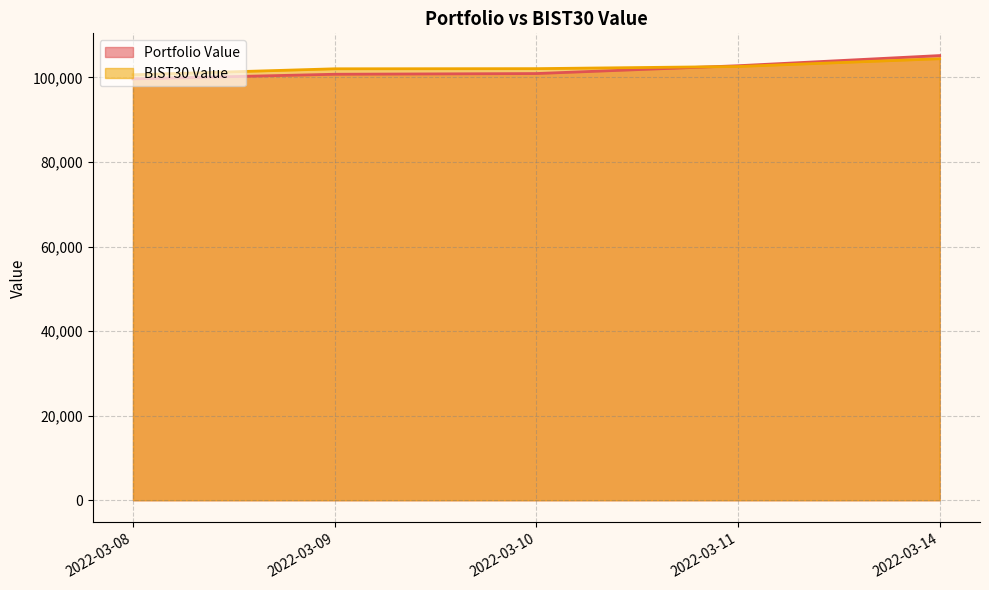

List the labels in order of Portfolio Value value, largest first.

2022-03-14, 2022-03-11, 2022-03-10, 2022-03-09, 2022-03-08